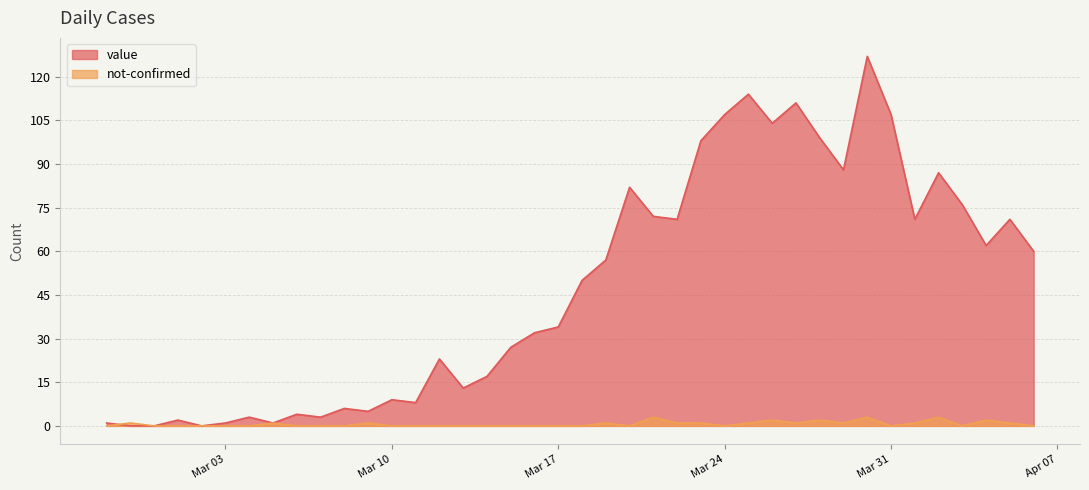

How many lines are shown in the chart?

2